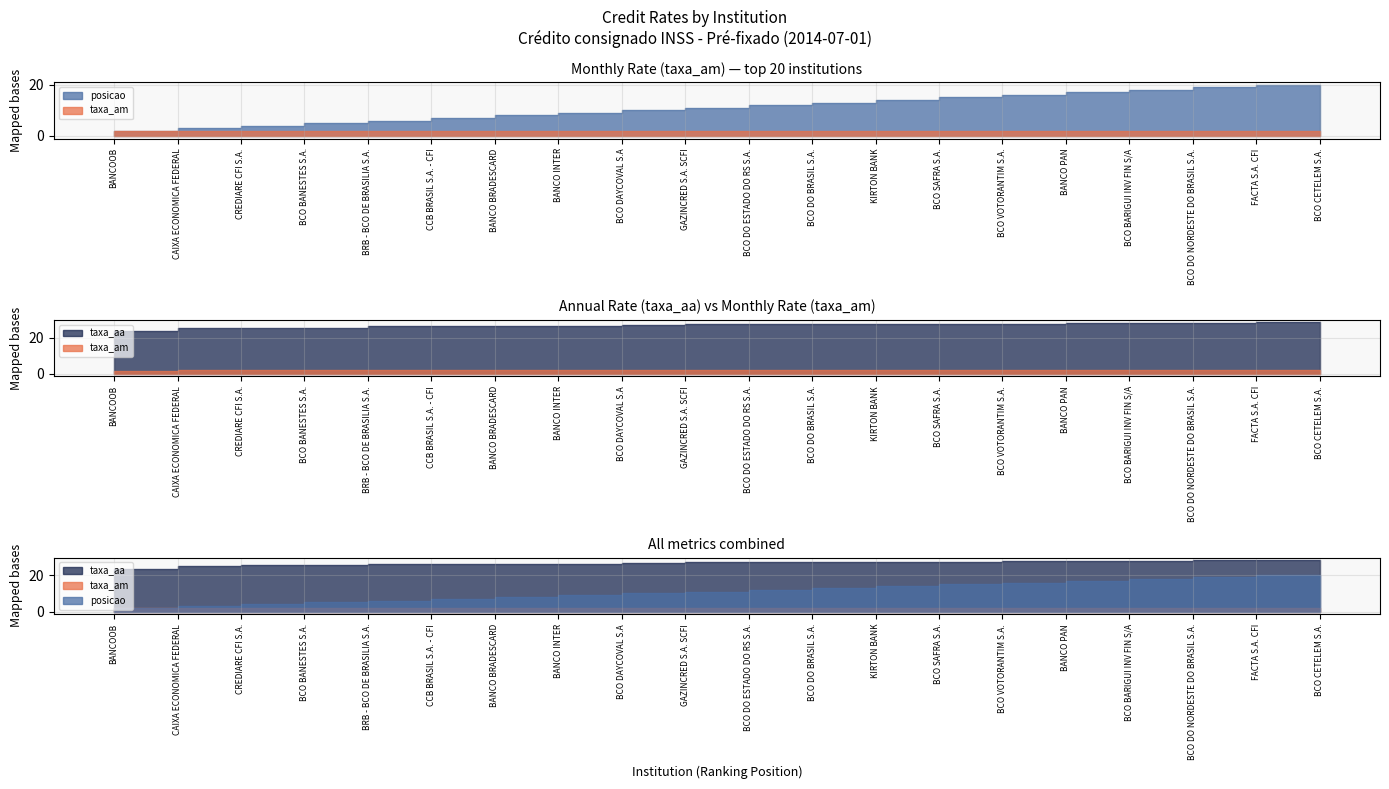

What is the minimum value for taxa_am?

1.7